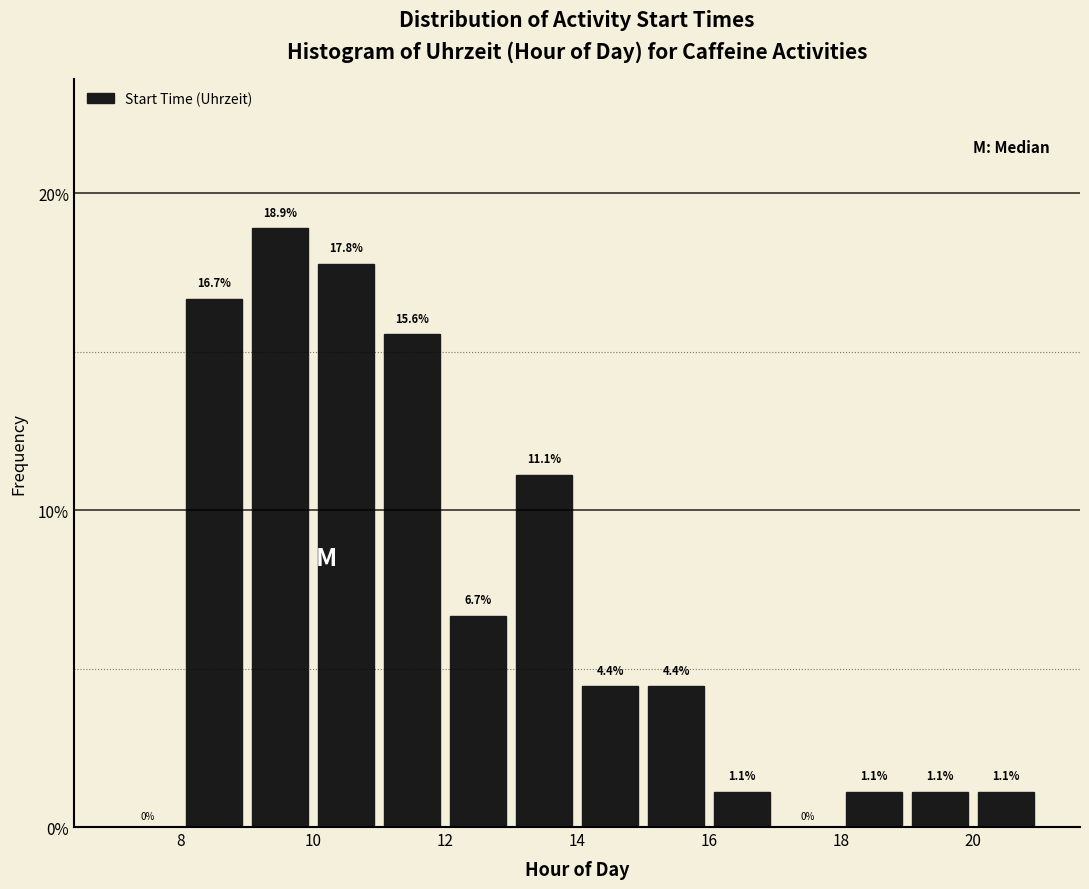

Over which range of the x-axis is the bar tallest?

9 to 10